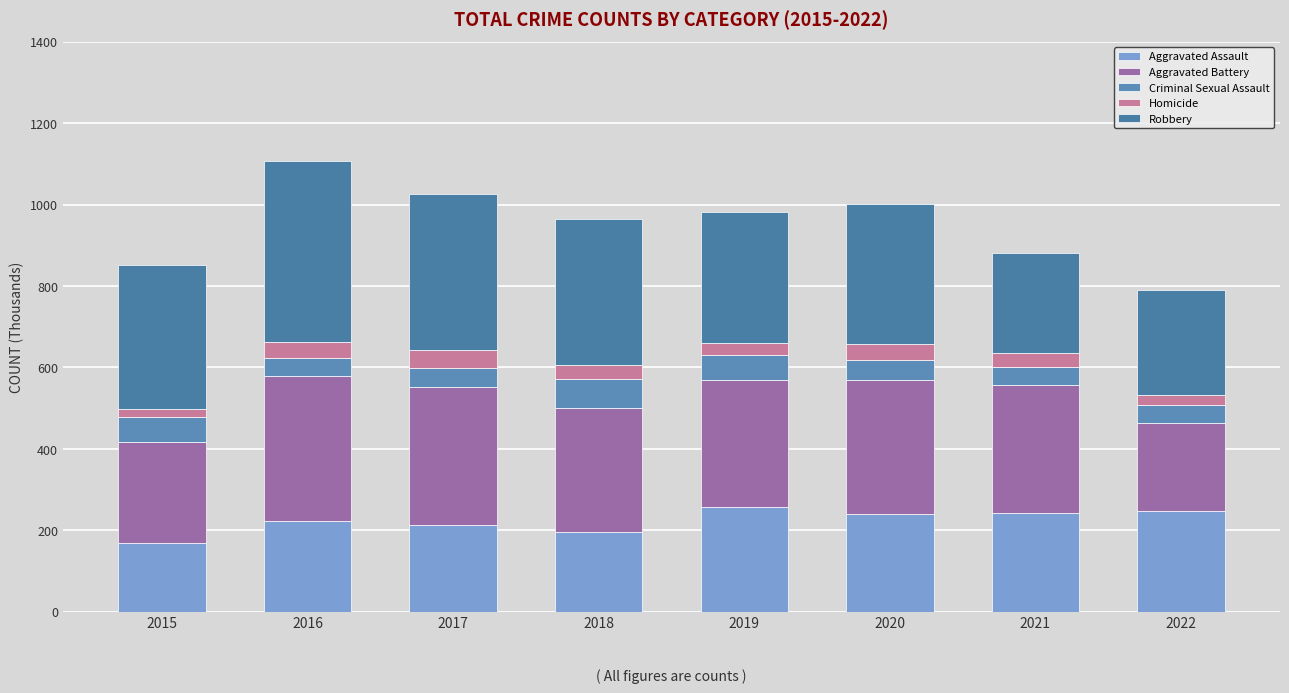

The Criminal Sexual Assault series shows 31 at 2017. True or false?

False